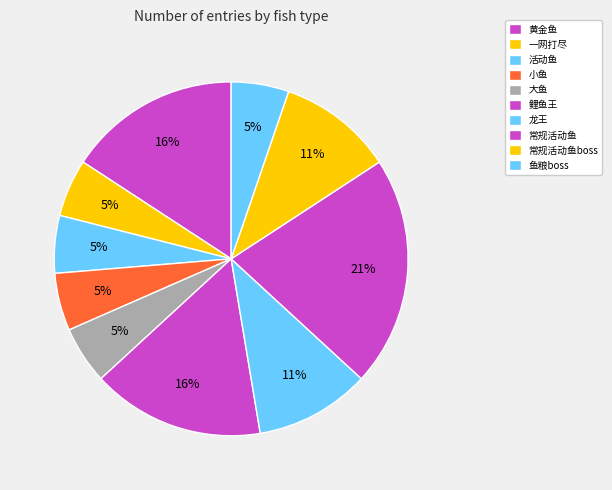

Count the number of slices in the pie.

10